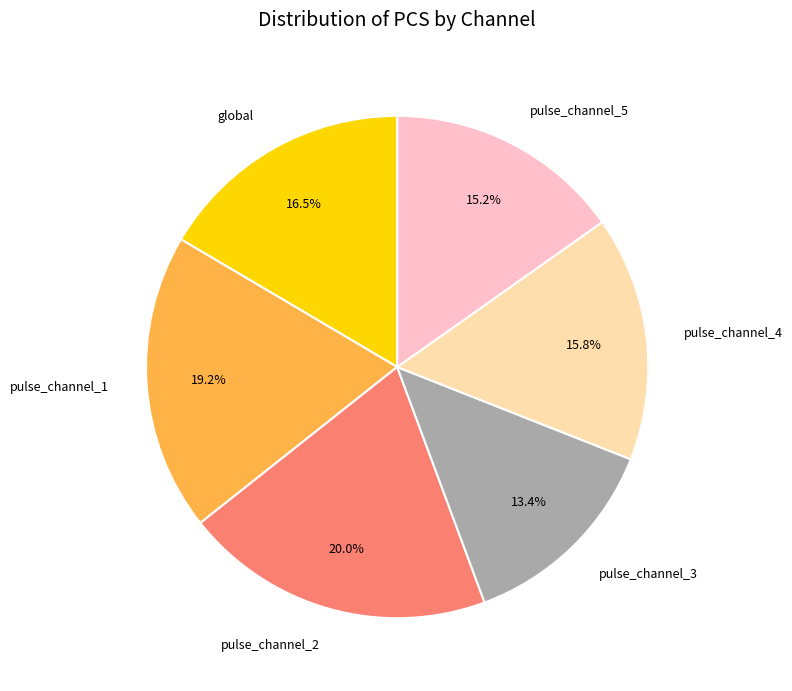

What percentage is the pulse_channel_1 slice, to the nearest percent?

19%